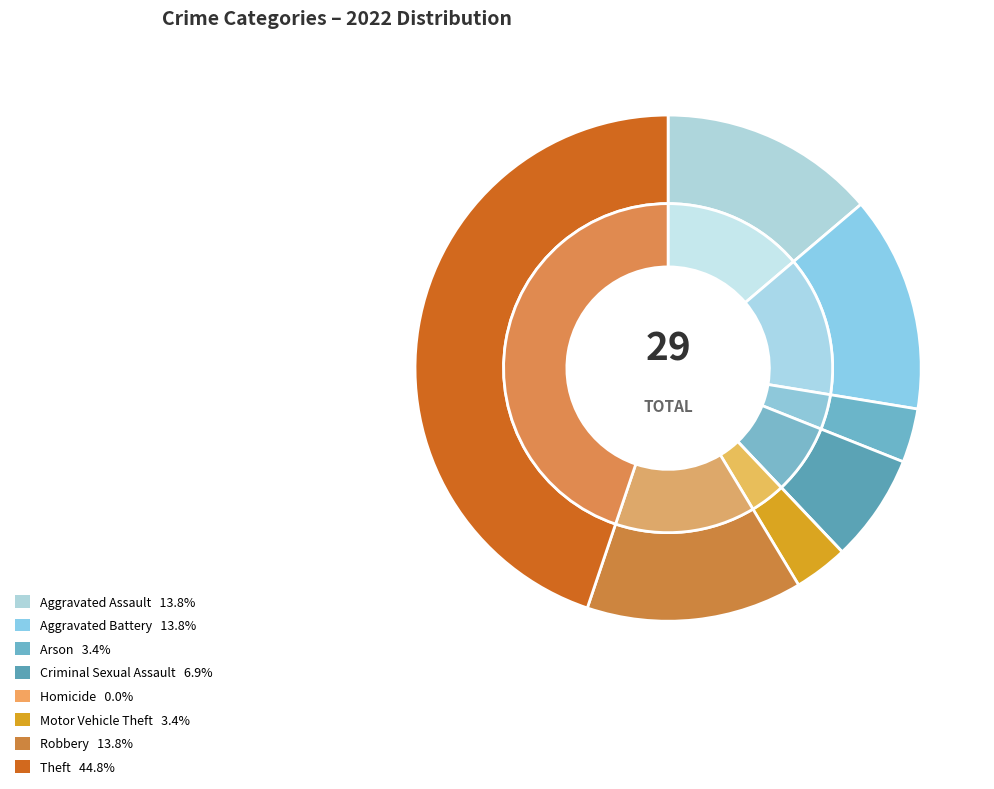

What is the largest slice in the pie chart?

Theft